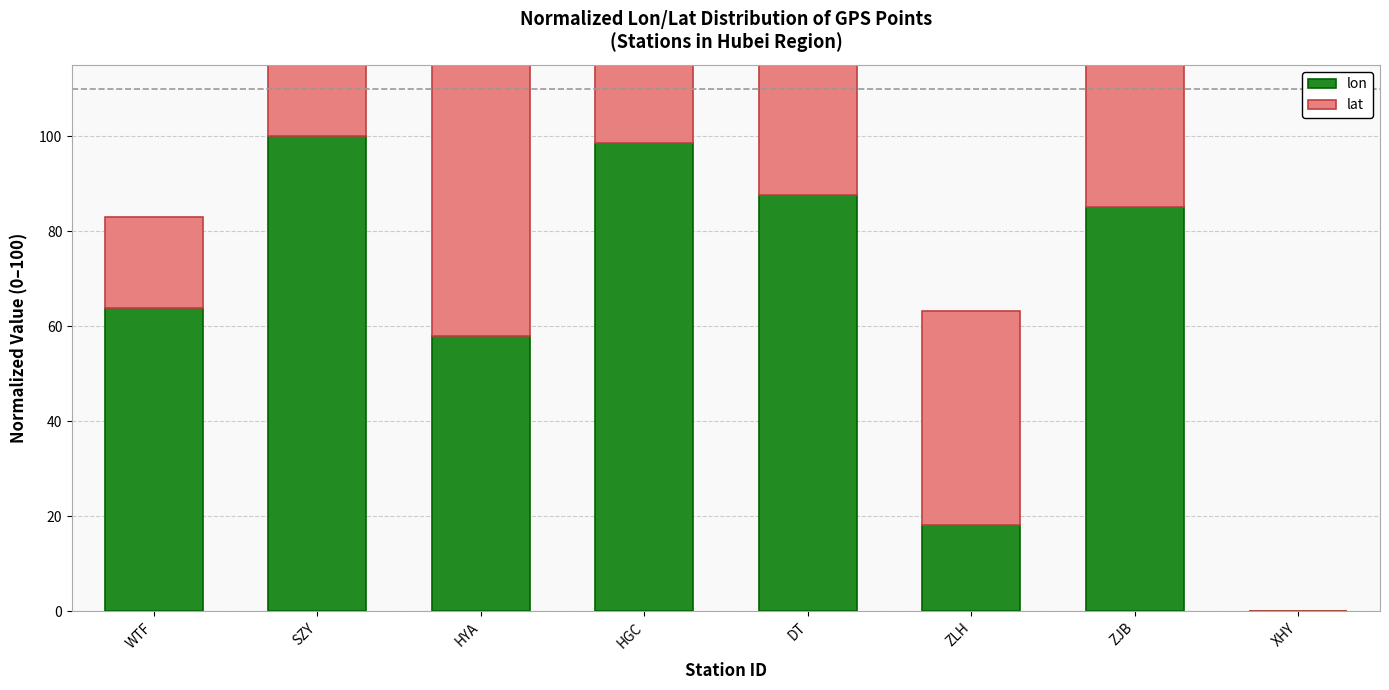

How many bars are there in total?

16